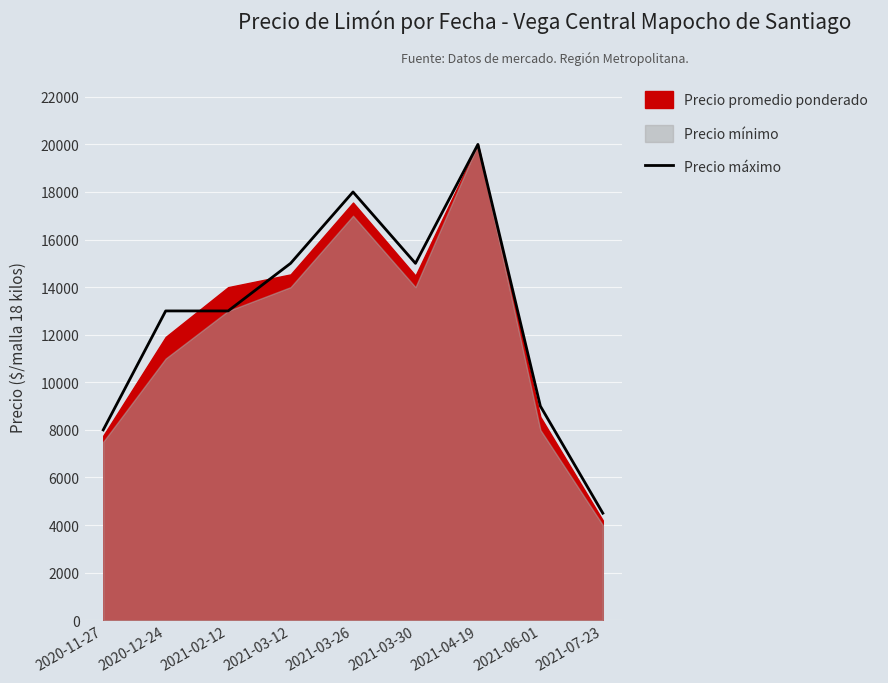

Reading left to right, extract all data points from this chart.

2020-11-27=8000	2020-12-24=13000	2021-02-12=13000	2021-03-12=15000	2021-03-26=18000	2021-03-30=15000	2021-04-19=20000	2021-06-01=9000	2021-07-23=4500